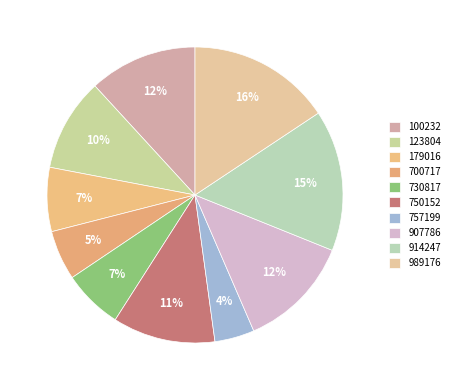

To the nearest percent, what percentage of the pie is 730817?

7%